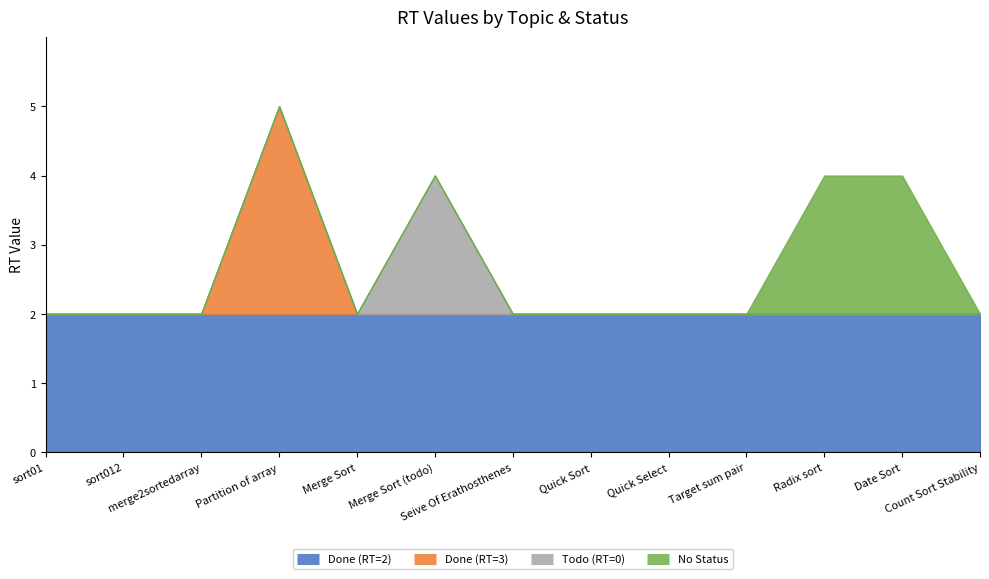

What is the label of the 3rd point from the left?

merge2sortedarray